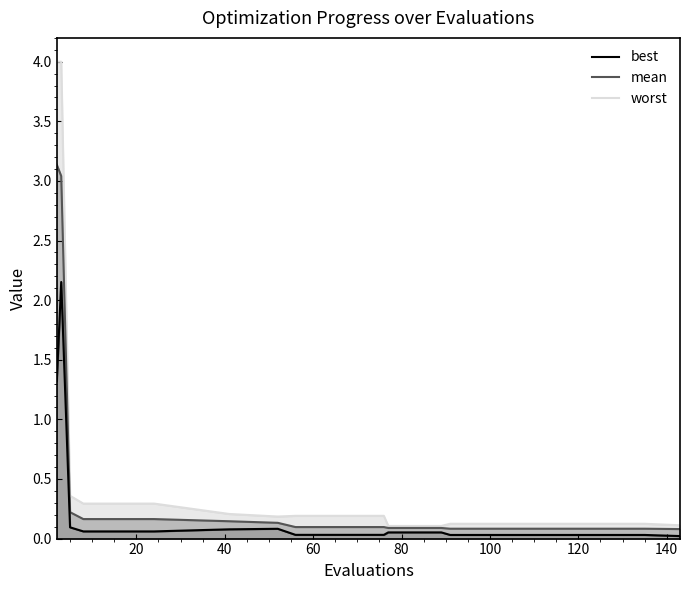

Is it true that mean (line) equals 0.1 at 15?

False